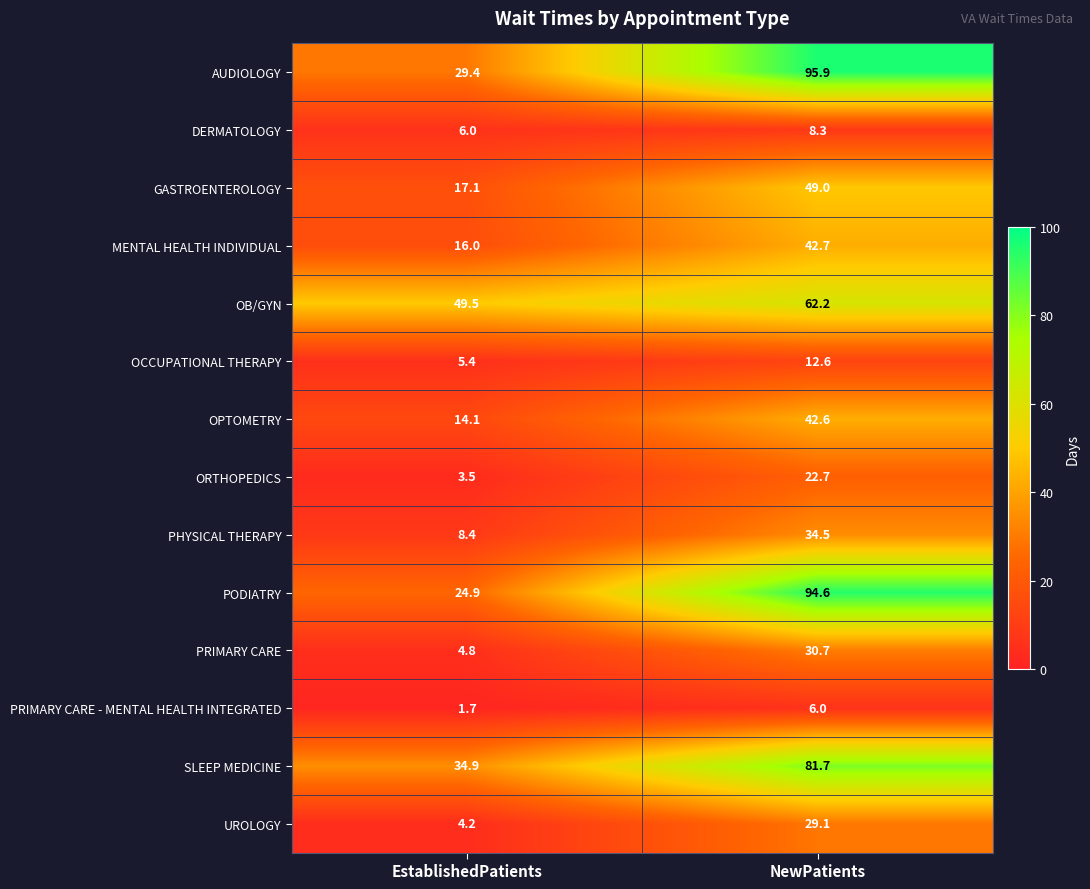

Reading right to left, extract all data points from this chart.

AUDIOLOGY: 95.9	29.4
DERMATOLOGY: 8.3	6.0
GASTROENTEROLOGY: 49.0	17.1
MENTAL HEALTH INDIVIDUAL: 42.7	16.0
OB/GYN: 62.2	49.5
OCCUPATIONAL THERAPY: 12.6	5.4
OPTOMETRY: 42.6	14.1
ORTHOPEDICS: 22.7	3.5
PHYSICAL THERAPY: 34.5	8.4
PODIATRY: 94.6	24.9
PRIMARY CARE: 30.7	4.8
PRIMARY CARE - MENTAL HEALTH INTEGRATED: 6.0	1.7
SLEEP MEDICINE: 81.7	34.9
UROLOGY: 29.1	4.2